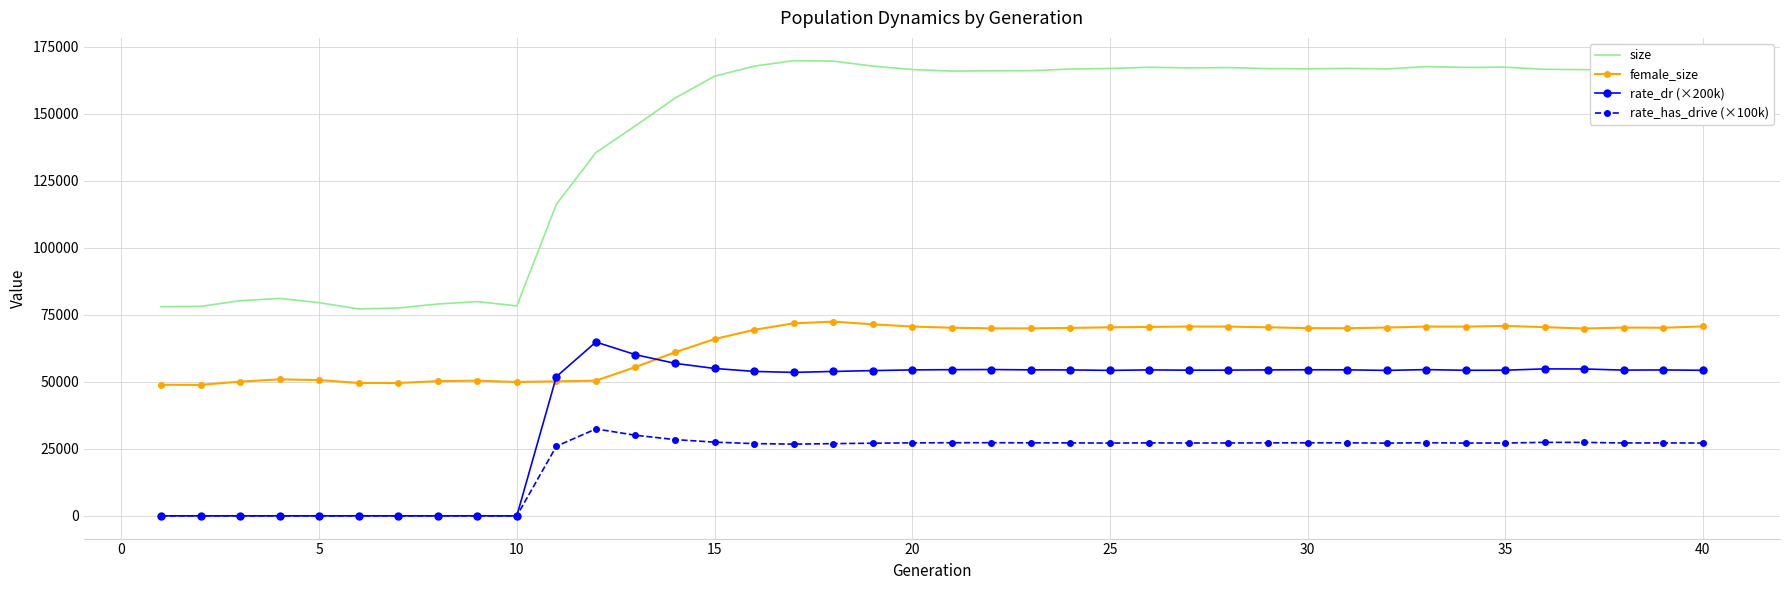

Which series has the largest range (max minus min)?

size